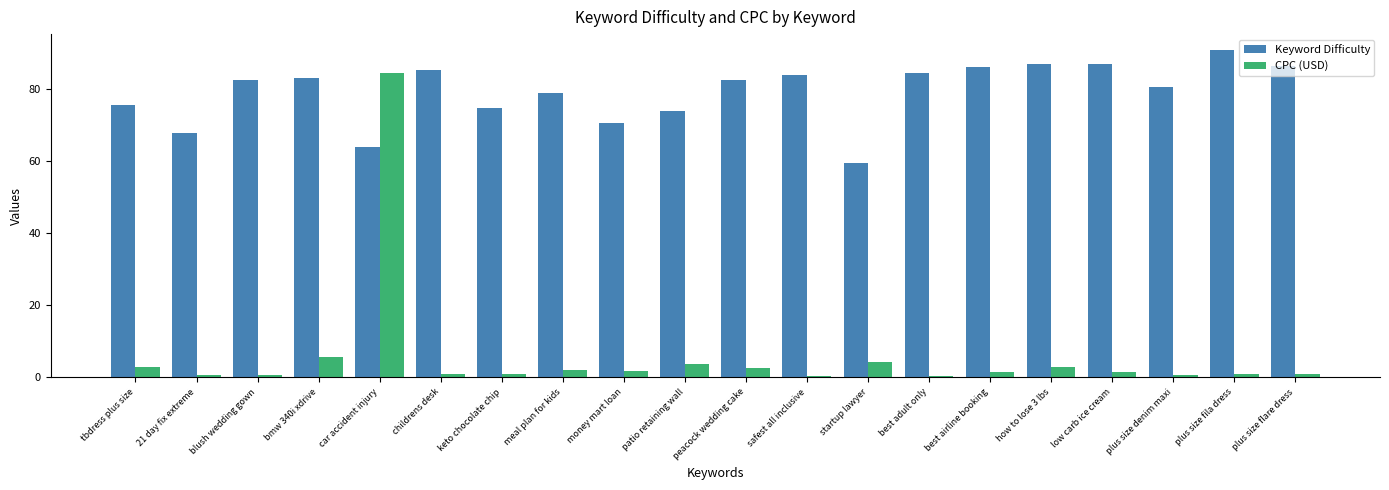

Which category has the highest value in the CPC (USD) series?

car accident injury